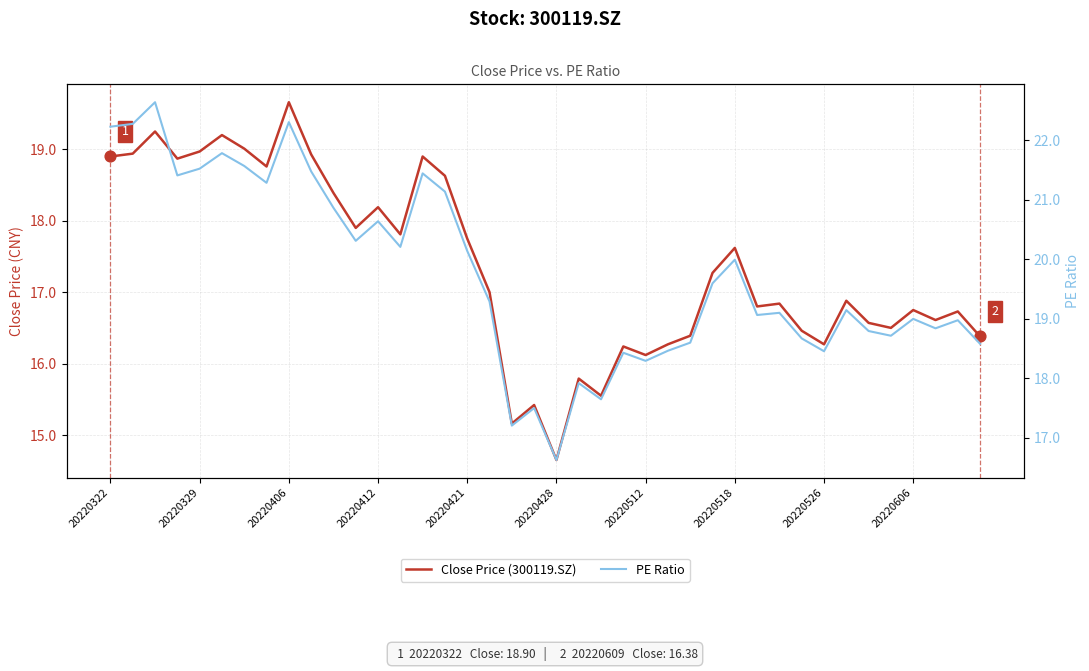

Which series reaches the minimum Y coordinate?

Close Price (300119.SZ)